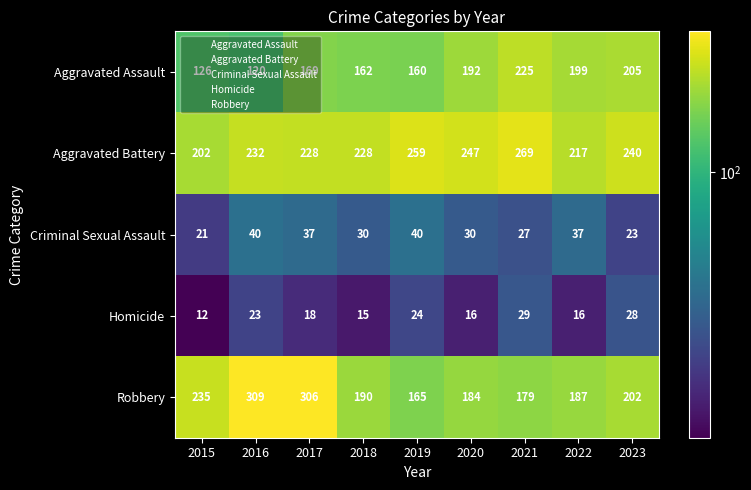

What is the total value across all series at 2018?

625